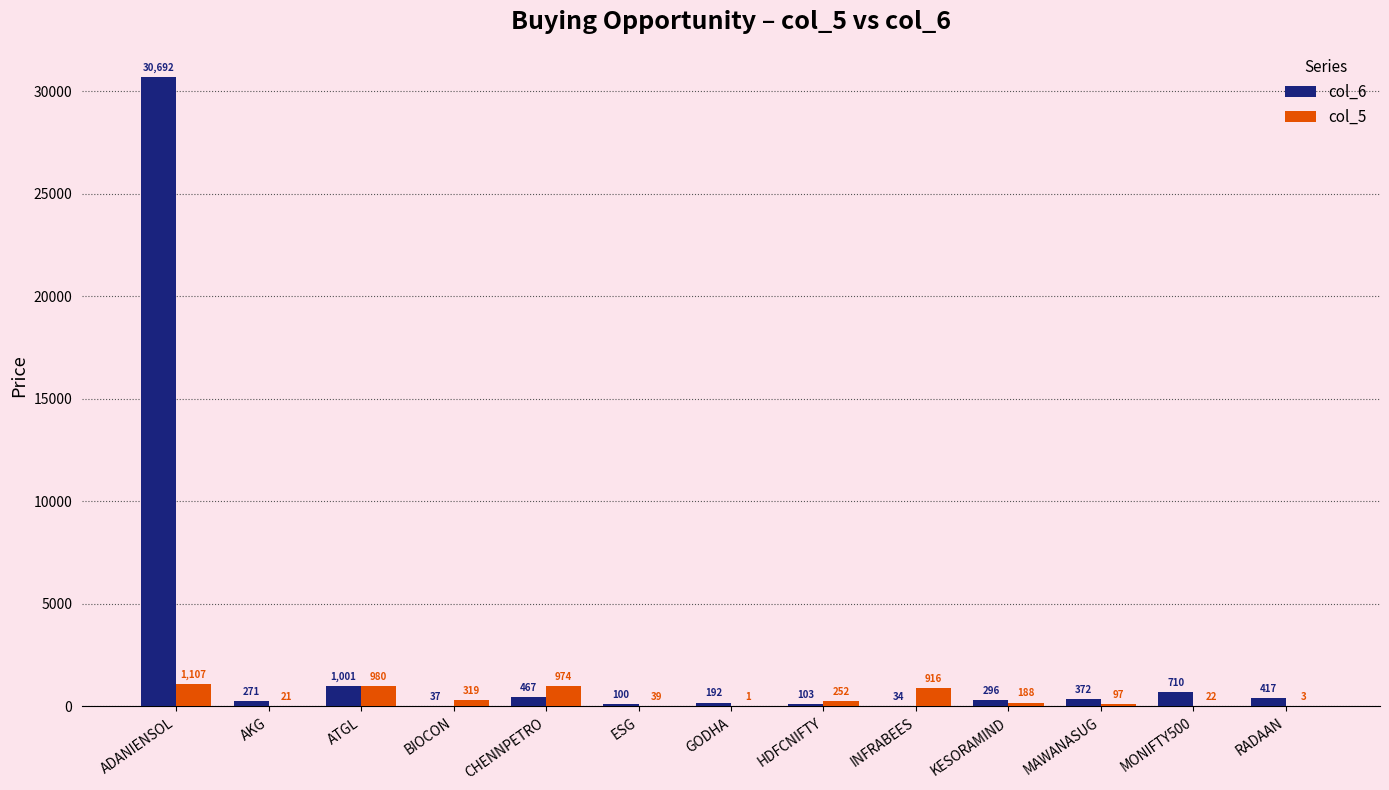

True or false: col_6 has a value of 371.6 at MAWANASUG.

True